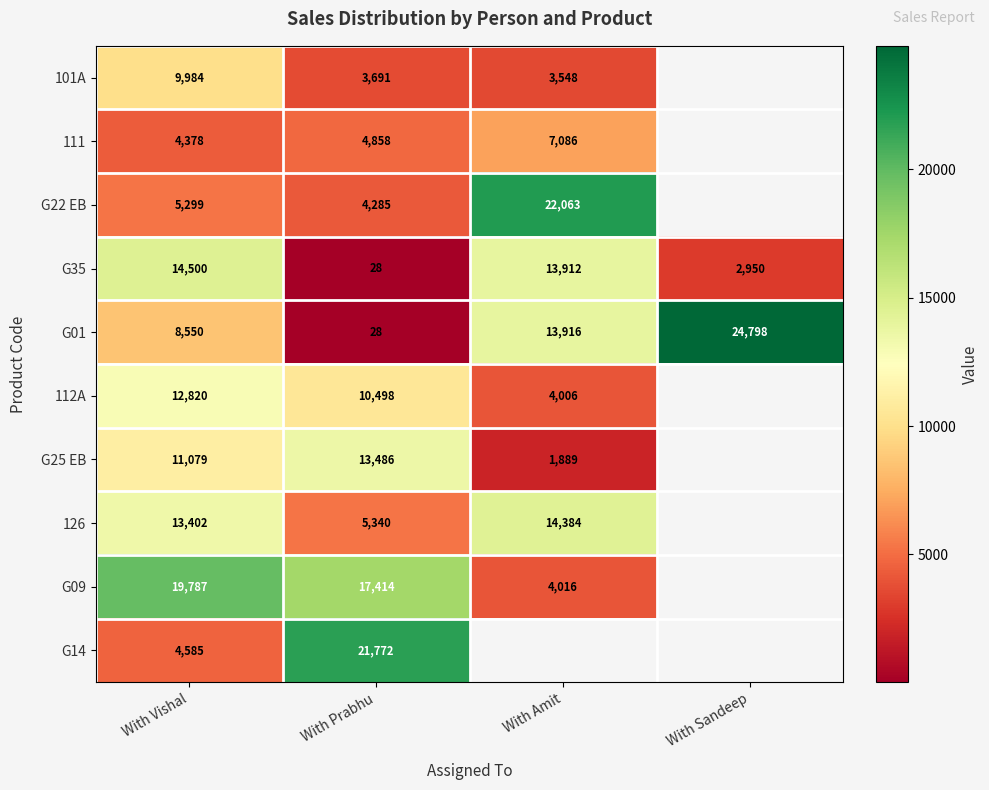

How many categories are shown in the chart?

4